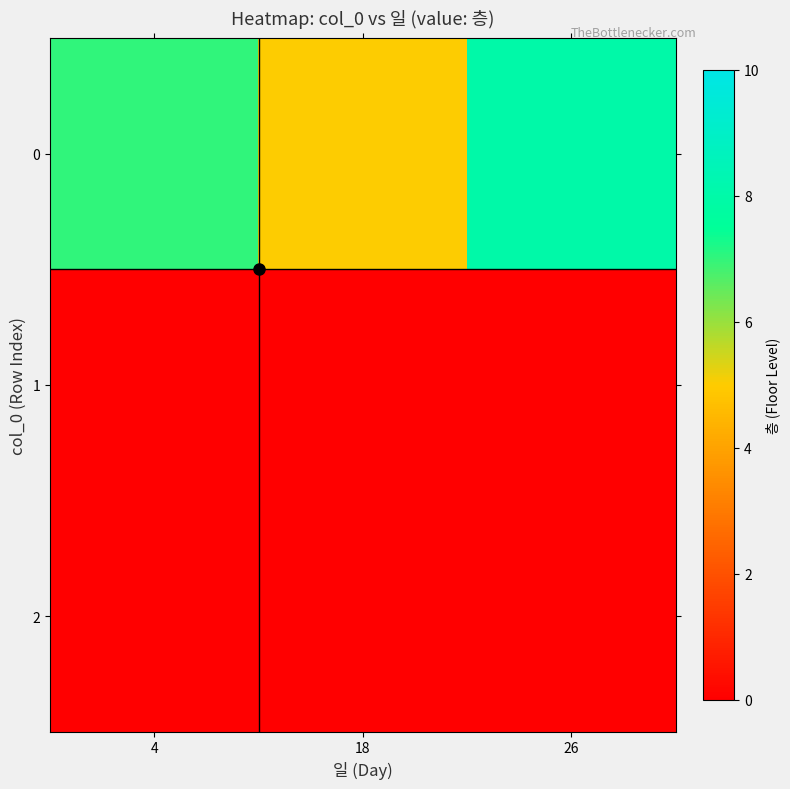

Reading right to left, transcribe all the data shown in this chart.

0: 26=8	18=5	4=7
1: 26=0	18=0	4=0
2: 26=0	18=0	4=0